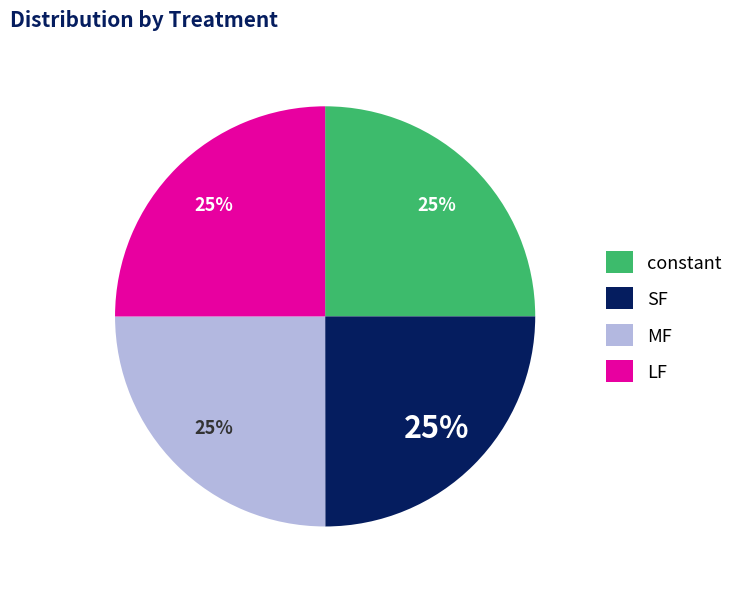

Is SF the majority of the pie?

No